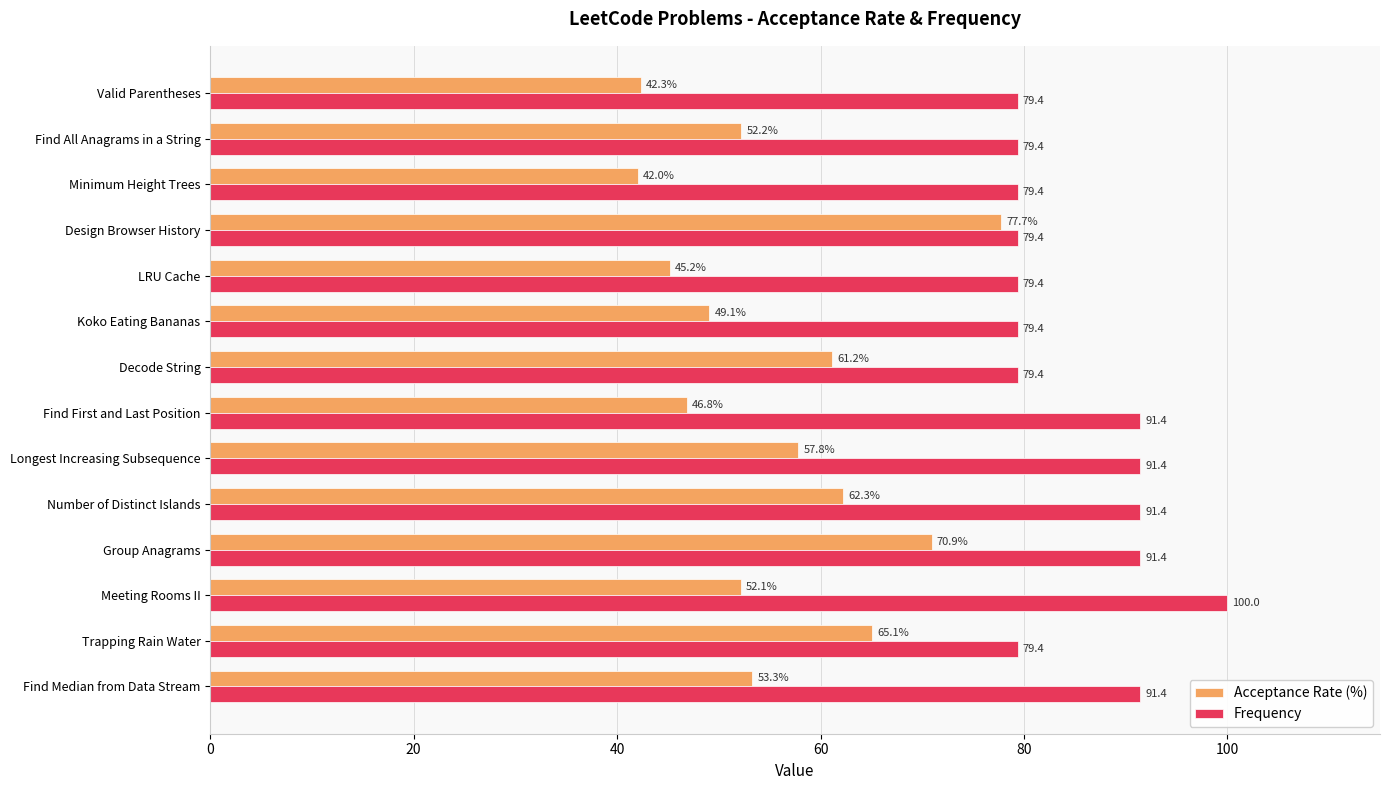

What is the difference between the Acceptance Rate (%) values at Find Median from Data Stream and Number of Distinct Islands?

9.0